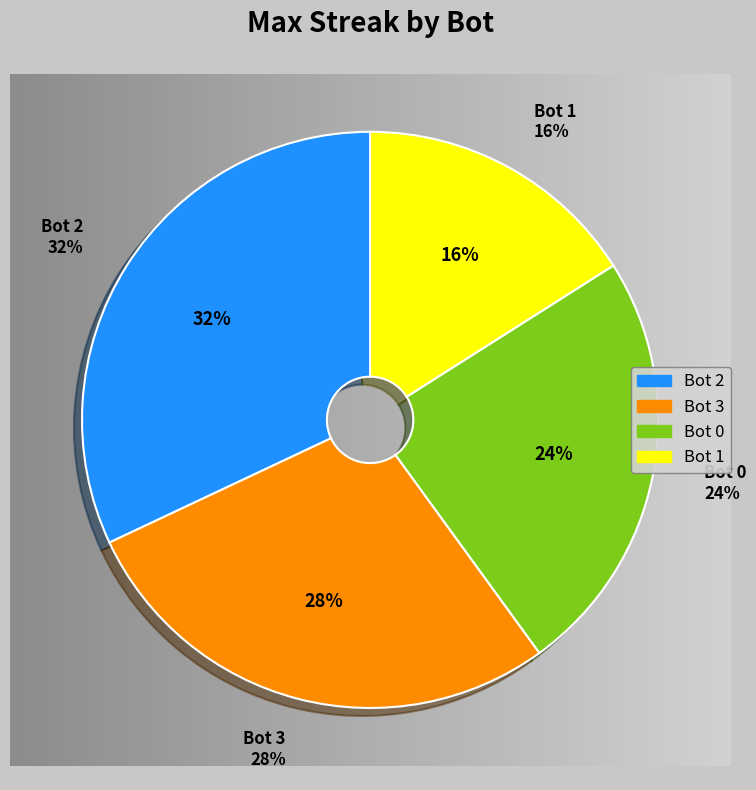

True or false: Bot 3 accounts for 28% of the total.

True